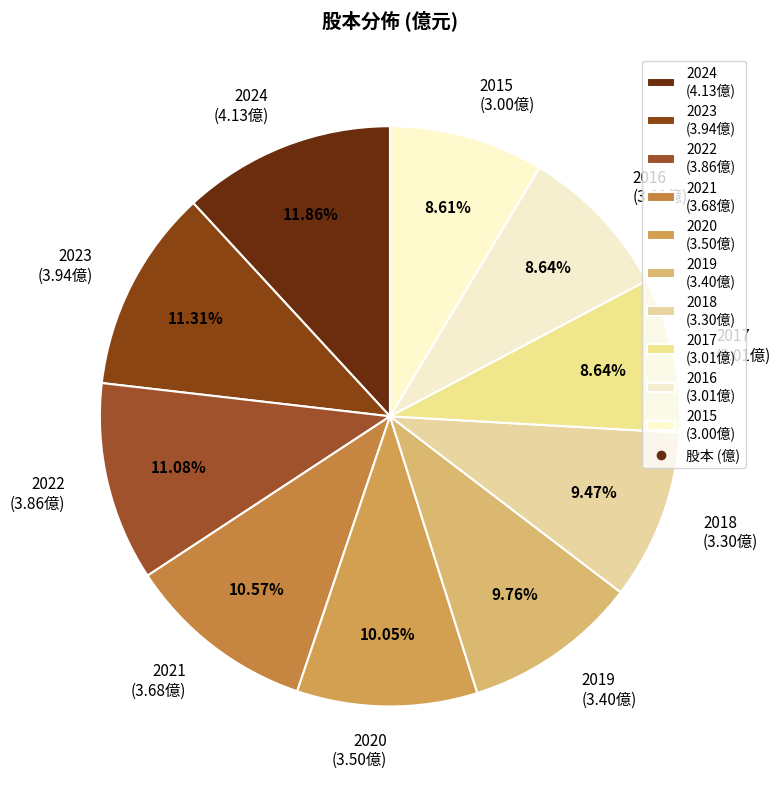

Is there any slice that represents more than half of the pie?

No